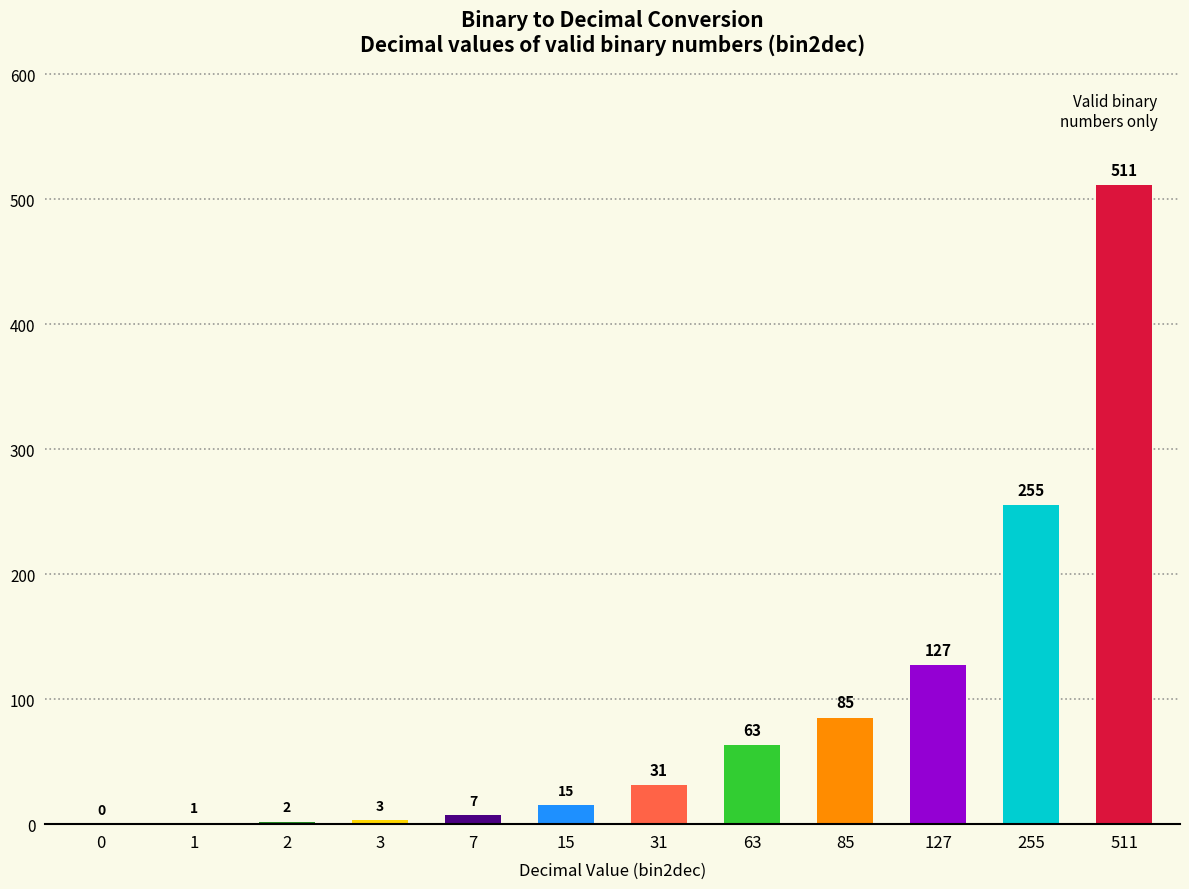

The chart shows a value of 15 at 15. True or false?

True